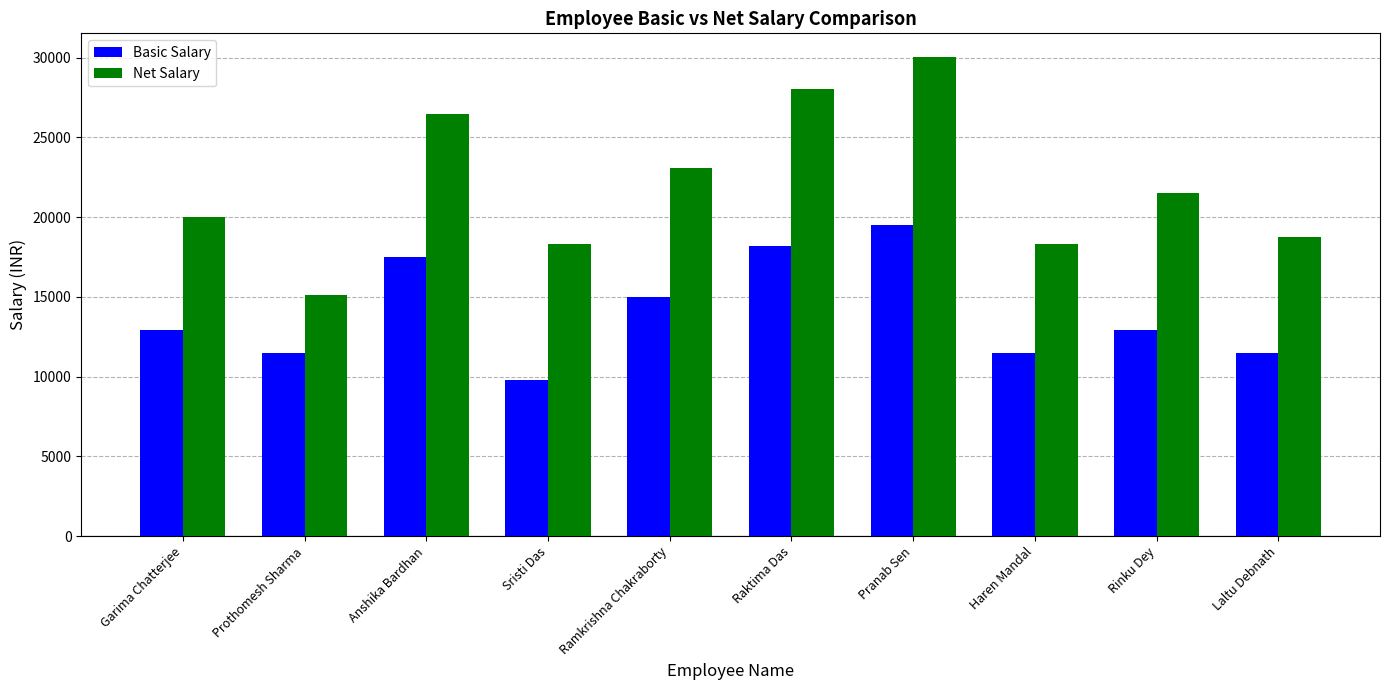

Is it true that Basic Salary equals 21064 at Ramkrishna Chakraborty?

False